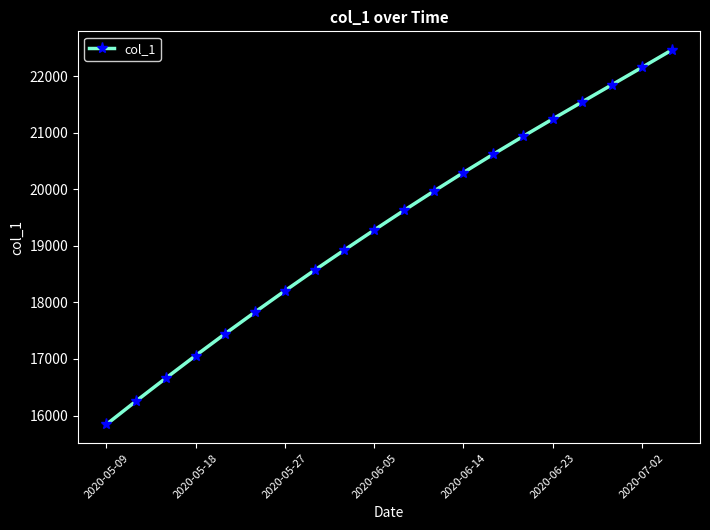

What is the sum of all values?

386754.6